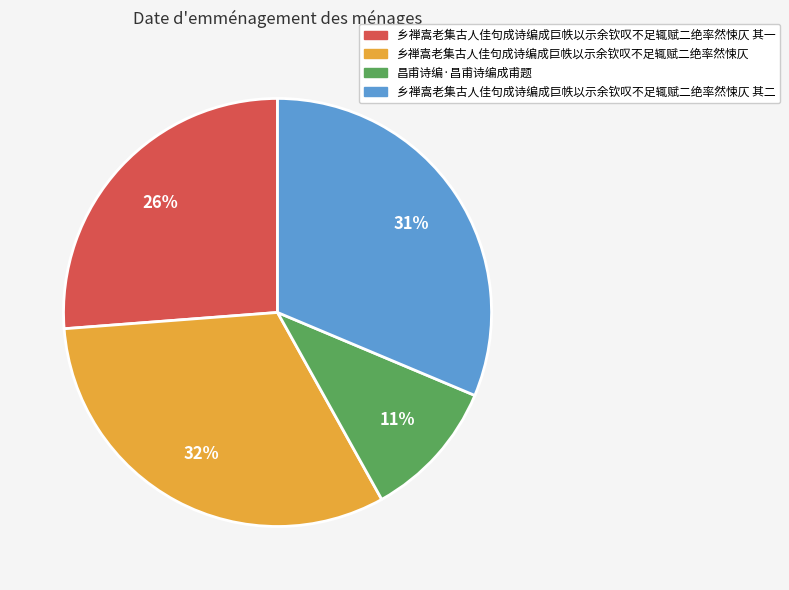

How many segments does this pie chart have?

4